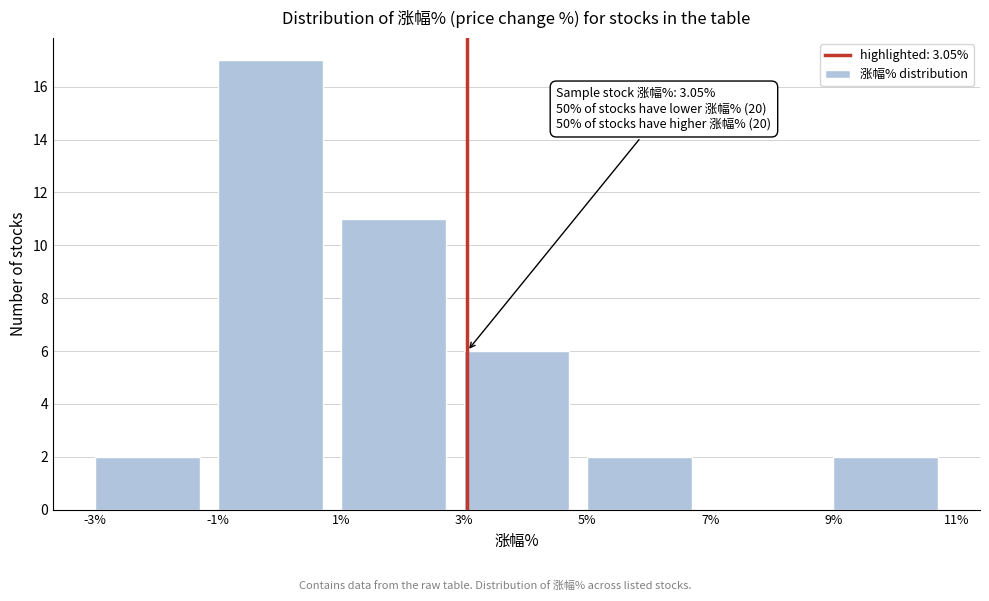

Which range on the x-axis has the tallest bar?

-1% to 1%